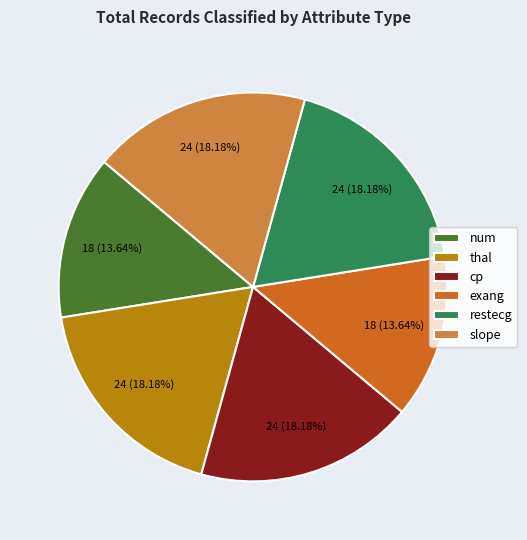

How many slices are in this pie chart?

6